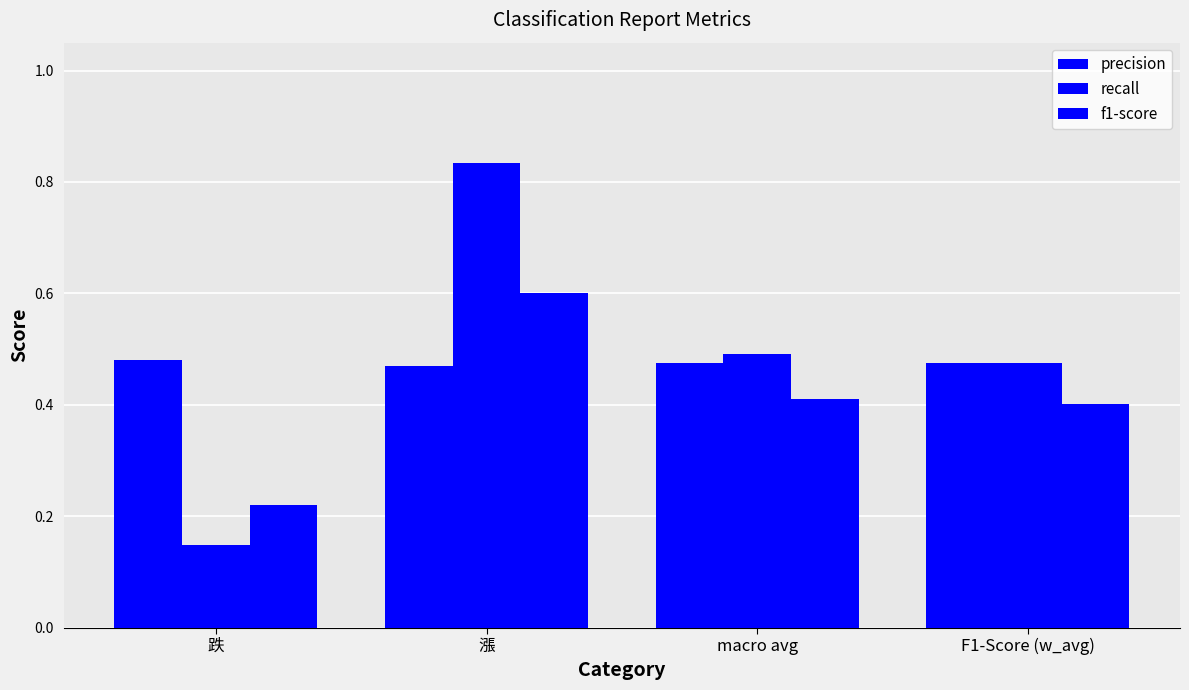

How many distinct data groups are displayed?

3